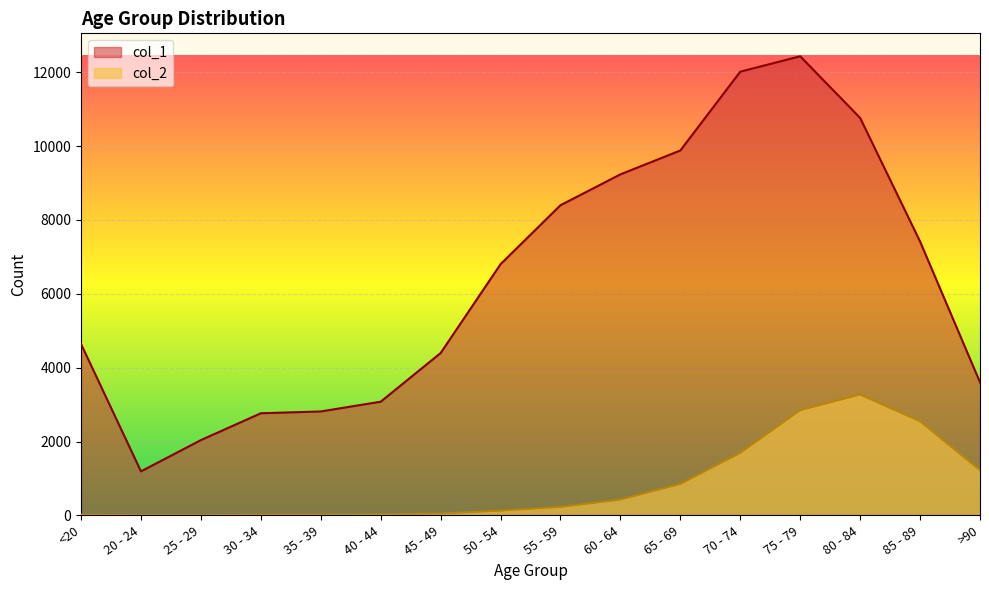

True or false: col_1 has more than 0 points higher than both neighbors.

True